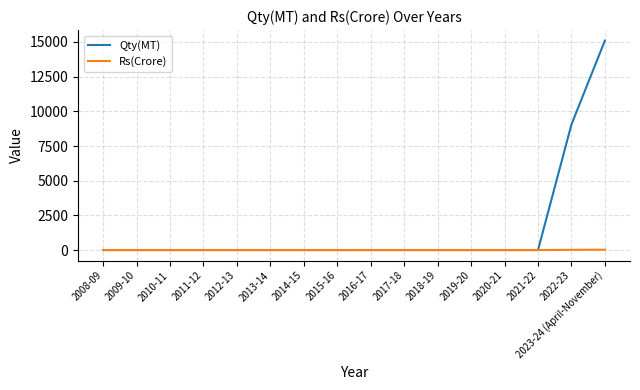

How many lines are shown in the chart?

2